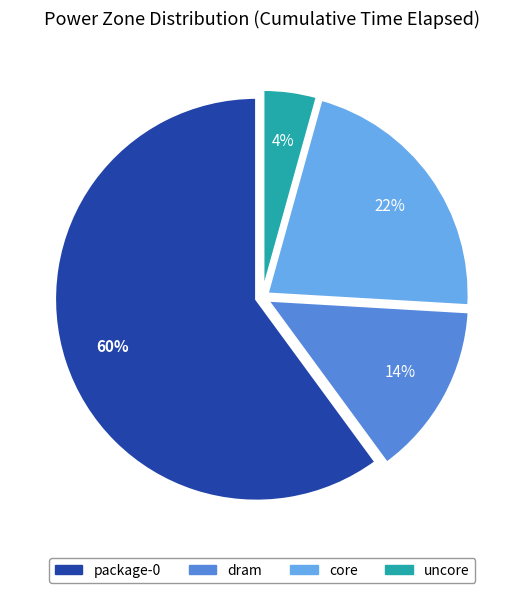

Do package-0 and uncore together represent more than half of the pie?

Yes